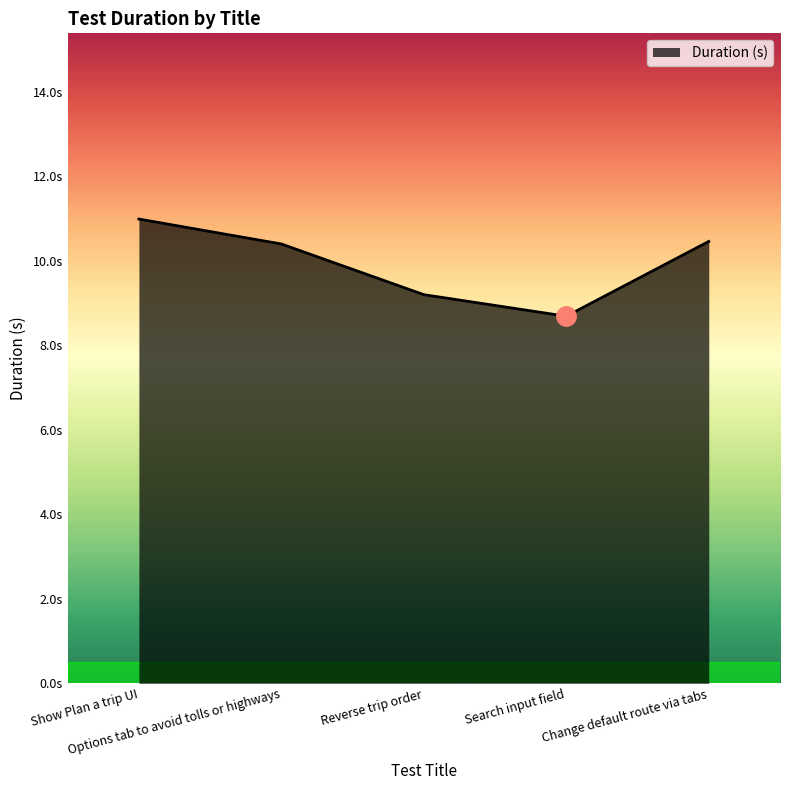

Rank the categories by value from lowest to highest.

Search input field, Reverse trip order, Options tab to avoid tolls or highways, Change default route via tabs, Show Plan a trip UI